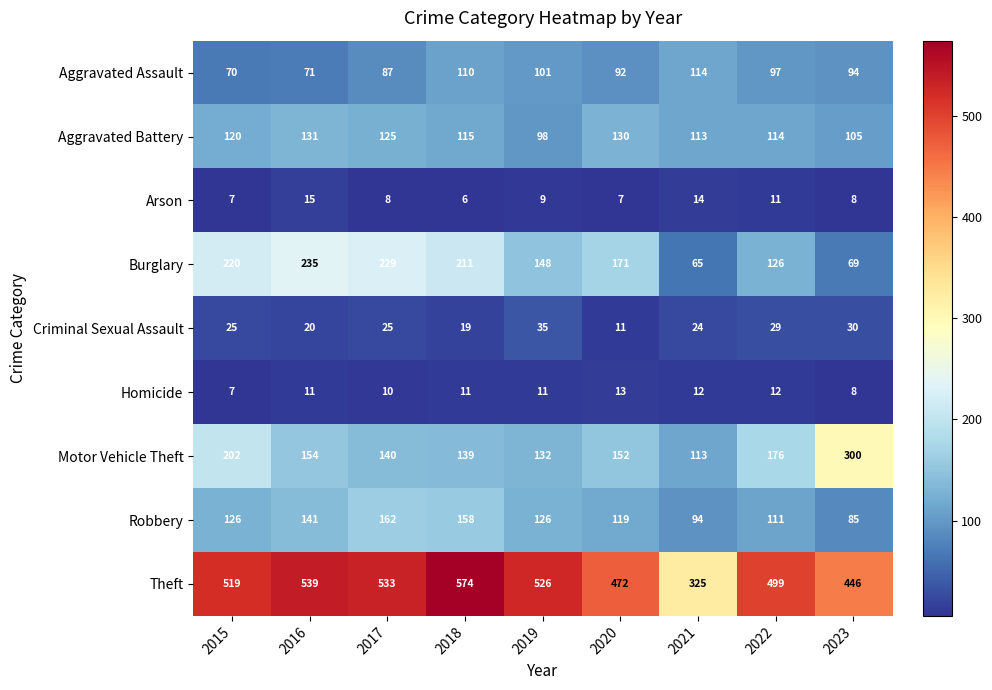

What is the difference between the highest and lowest values at 2020?

465